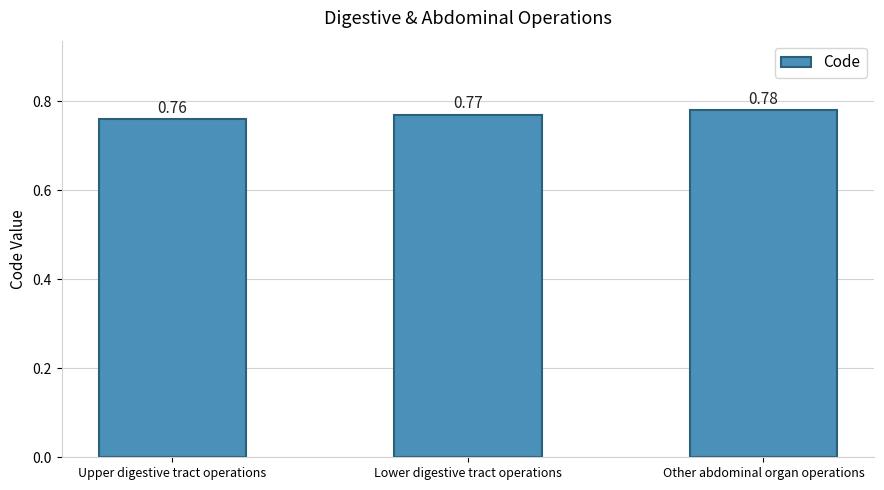

What is the label of the 2nd bar from the right?

Lower digestive tract operations